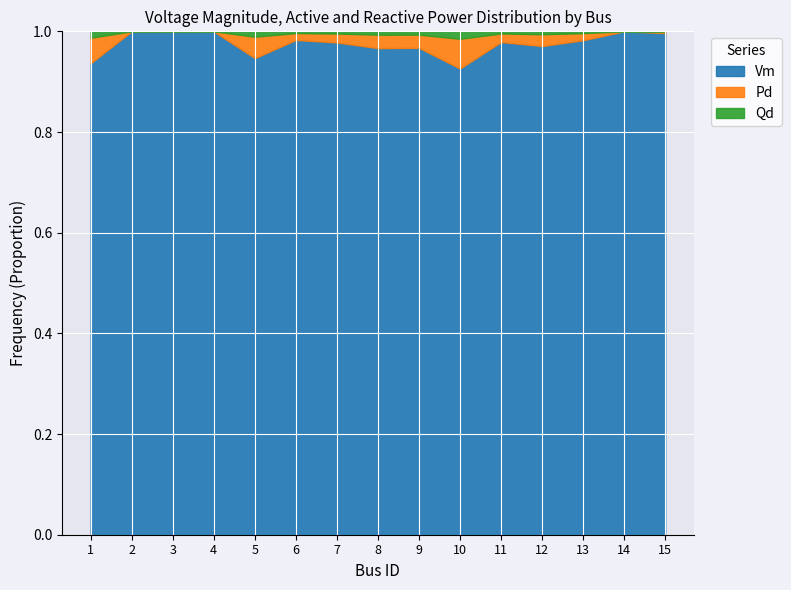

Which label corresponds to the smallest value in the chart?

10